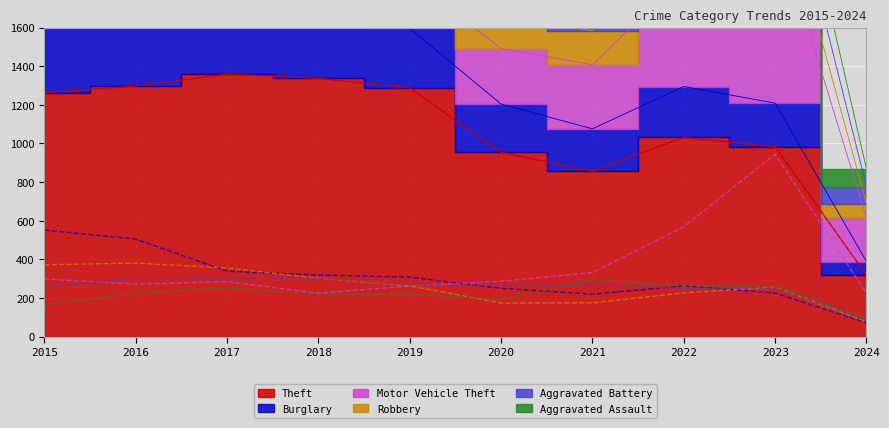

True or false: Theft and Aggravated Battery intersect in this chart.

False